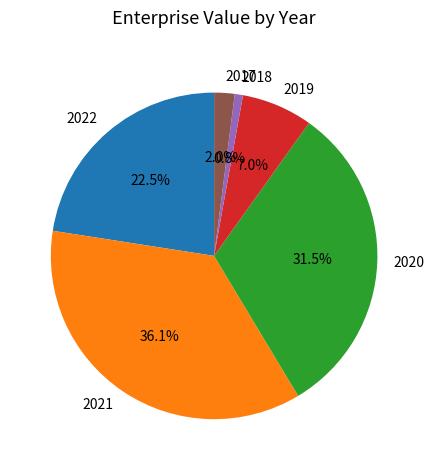

Do 2017 and 2022 together represent more than half of the pie?

No